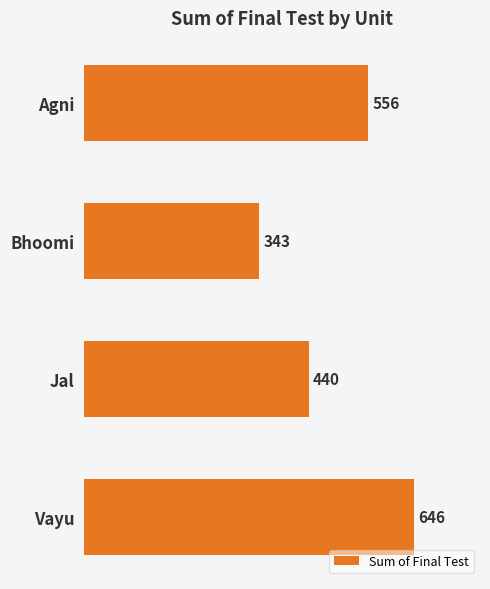

Reading top to bottom, transcribe all the data shown in this chart.

Agni=556	Bhoomi=343	Jal=440	Vayu=646